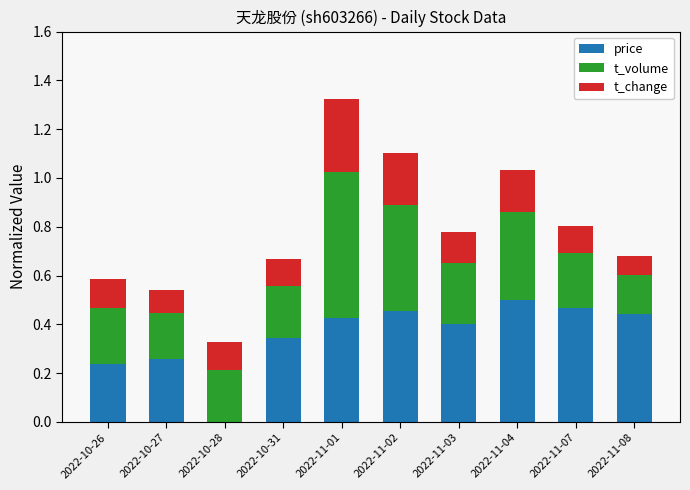

At which category is the sum across all series the highest?

2022-11-01